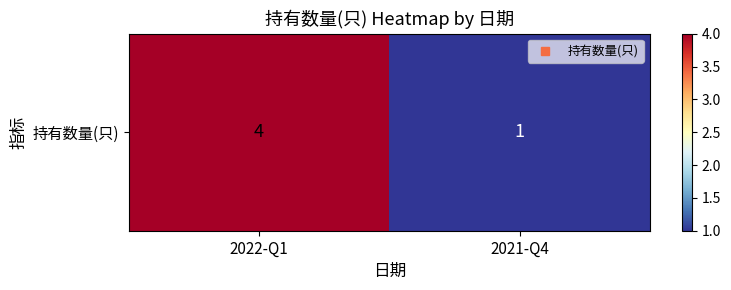

Reading right to left, list all the values displayed in this chart.

1	4